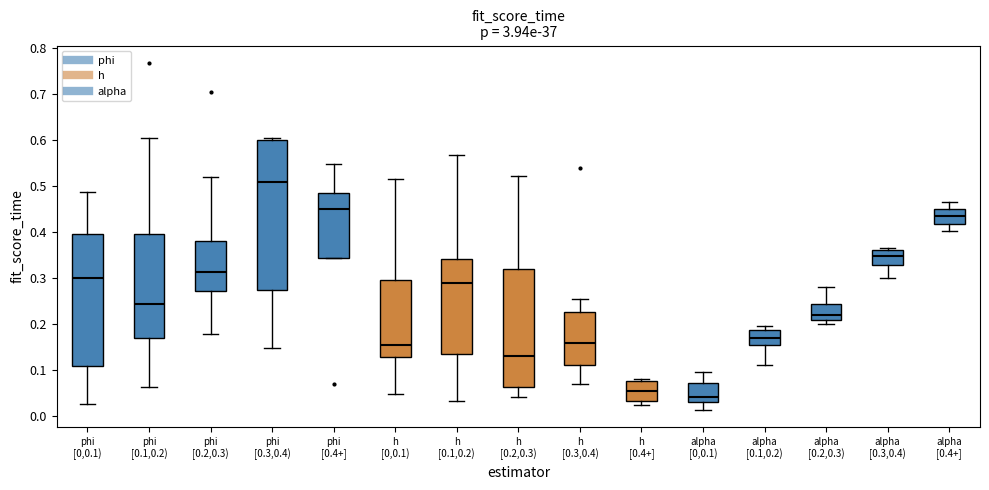

Reading left to right, transcribe this box plot: for each box, give where its median line is, the range the box spans, and where its two whiskers end, as read against the y-axis. The values are not printed on the chart, so give them approximately, as read against the axis.

phi [0,0.1): median 0.30, box 0.11 to 0.40, whiskers 0.03 to 0.49
phi [0.1,0.2): median 0.24, box 0.17 to 0.40, whiskers 0.06 to 0.60
phi [0.2,0.3): median 0.31, box 0.27 to 0.38, whiskers 0.18 to 0.52
phi [0.3,0.4): median 0.51, box 0.27 to 0.60, whiskers 0.15 to 0.60 (just above the box's upper edge)
phi [0.4+]: median 0.45, box 0.34 to 0.49, whiskers 0.34 to 0.55
h [0,0.1): median 0.16, box 0.13 to 0.30, whiskers 0.05 to 0.52
h [0.1,0.2): median 0.29, box 0.14 to 0.34, whiskers 0.03 to 0.57
h [0.2,0.3): median 0.13, box 0.06 to 0.32, whiskers 0.04 to 0.52
h [0.3,0.4): median 0.16, box 0.11 to 0.23, whiskers 0.07 to 0.25
h [0.4+]: median 0.06, box 0.03 to 0.08, whiskers 0.03 (just below the box's lower edge) to 0.08 (just above the box's upper edge)
alpha [0,0.1): median 0.04, box 0.03 to 0.07, whiskers 0.01 to 0.10
alpha [0.1,0.2): median 0.17, box 0.15 to 0.19, whiskers 0.11 to 0.20
alpha [0.2,0.3): median 0.22, box 0.21 to 0.25, whiskers 0.20 to 0.28
alpha [0.3,0.4): median 0.35, box 0.33 to 0.36, whiskers 0.30 to 0.37
alpha [0.4+]: median 0.43, box 0.42 to 0.45, whiskers 0.40 to 0.47